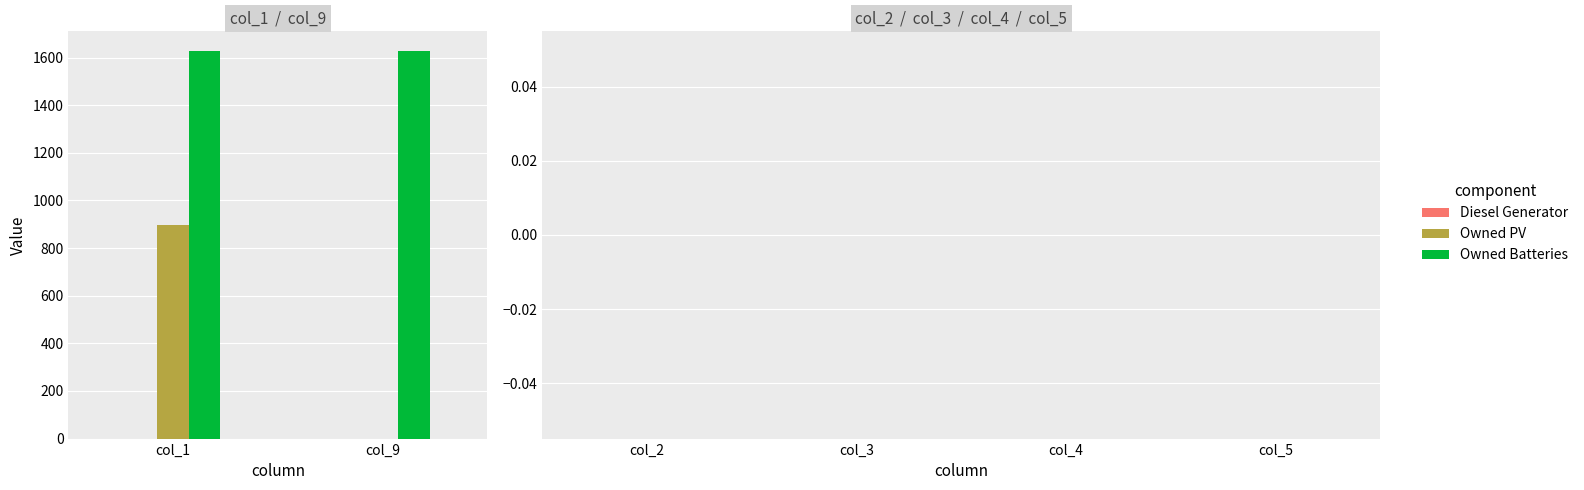

At which label is Owned PV closest to 448?

col_9